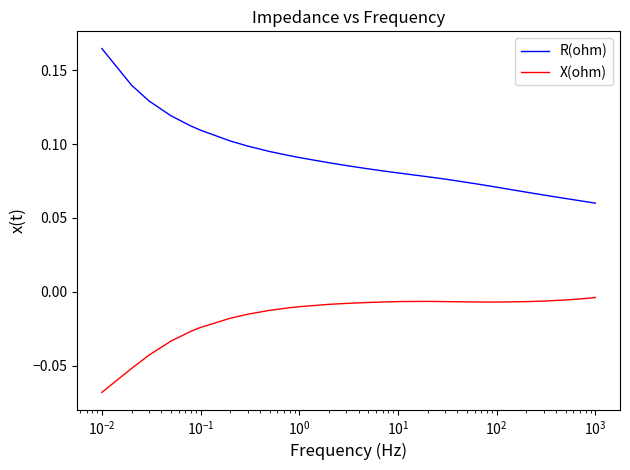

How many lines are shown in the chart?

2